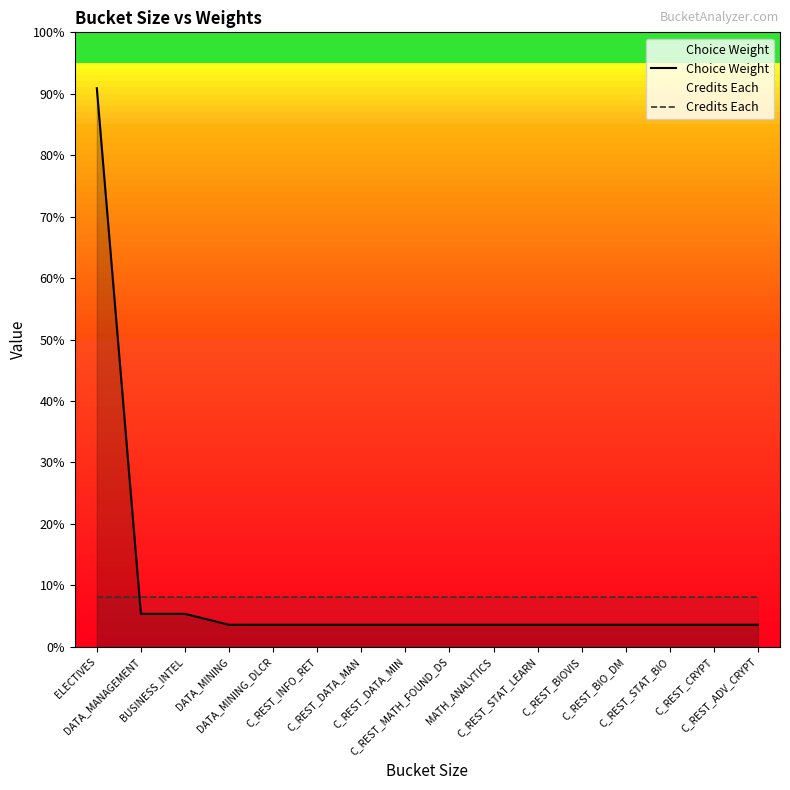

After their last crossing, which series has the higher values: Choice Weight or Credits Each?

Credits Each